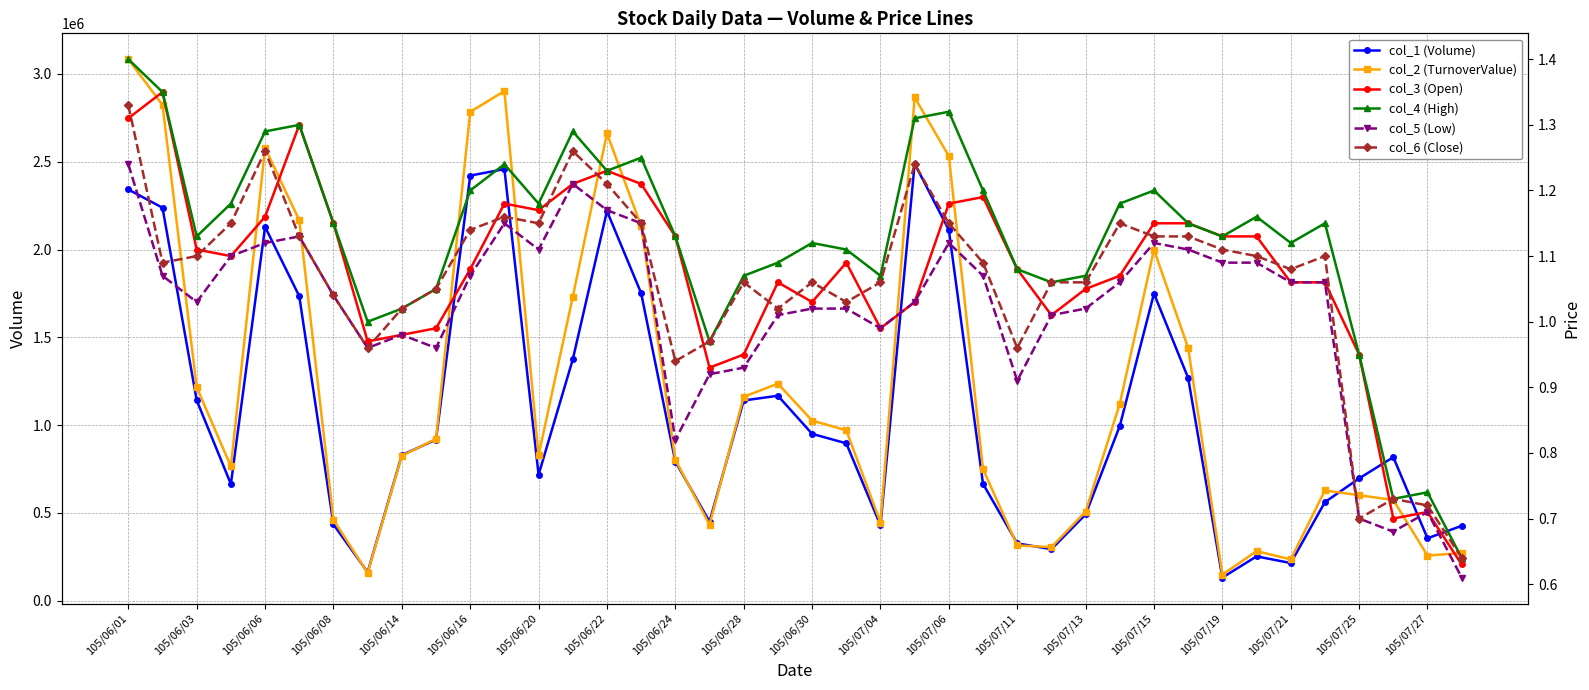

Rank the series by their maximum value, from highest to lowest.

col_2 (TurnoverValue), col_1 (Volume), col_4 (High), col_3 (Open), col_6 (Close), col_5 (Low)